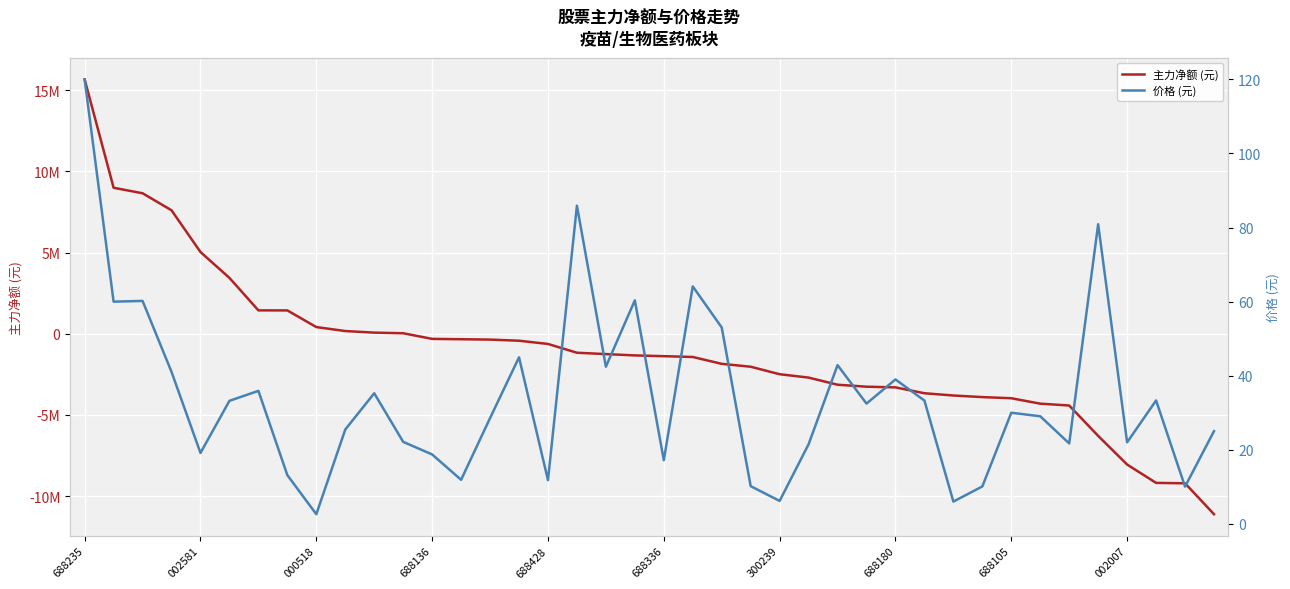

List the labels in order of 主力净额 (元) value, largest first.

688235, 002581, 000518, 688136, 688428, 688336, 300239, 688180, 688105, 002007, 10, 11, 12, 13, 14, 15, 16, 17, 18, 19, 20, 21, 22, 23, 24, 25, 26, 27, 28, 29, 30, 31, 32, 33, 34, 35, 36, 37, 38, 39